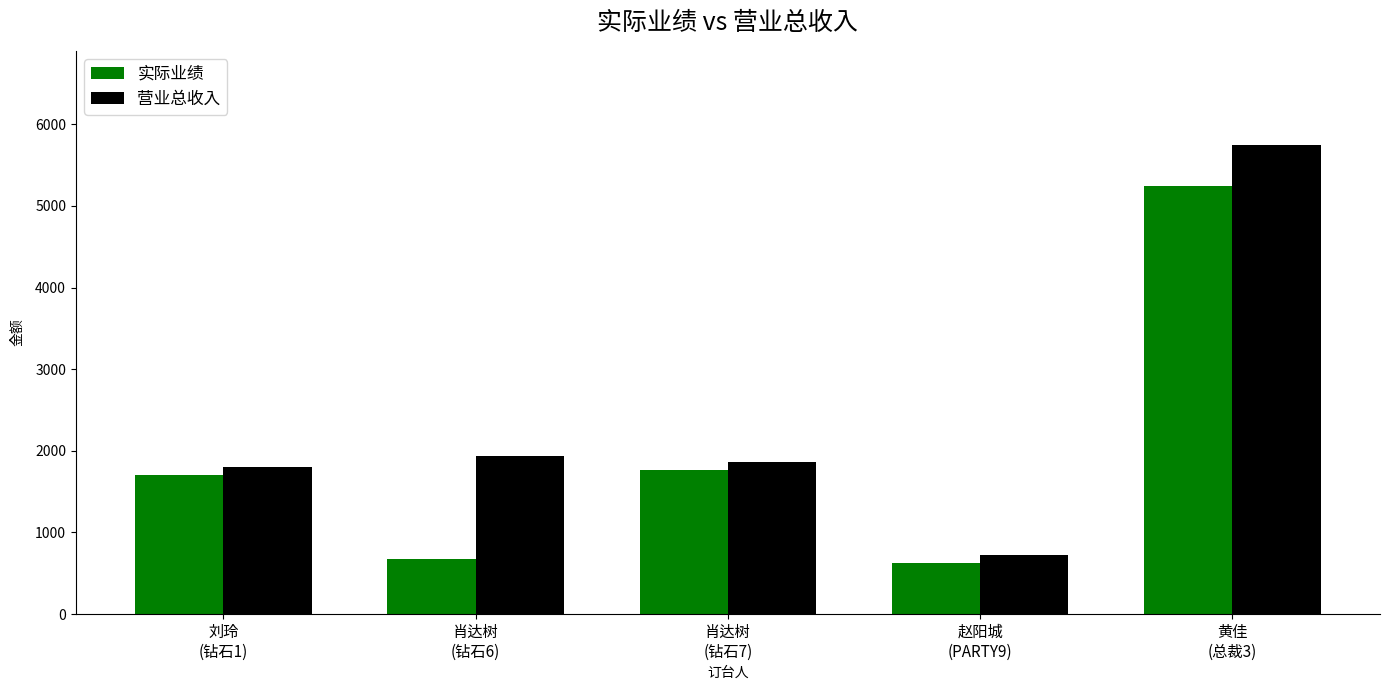

How many bars are there in total?

10